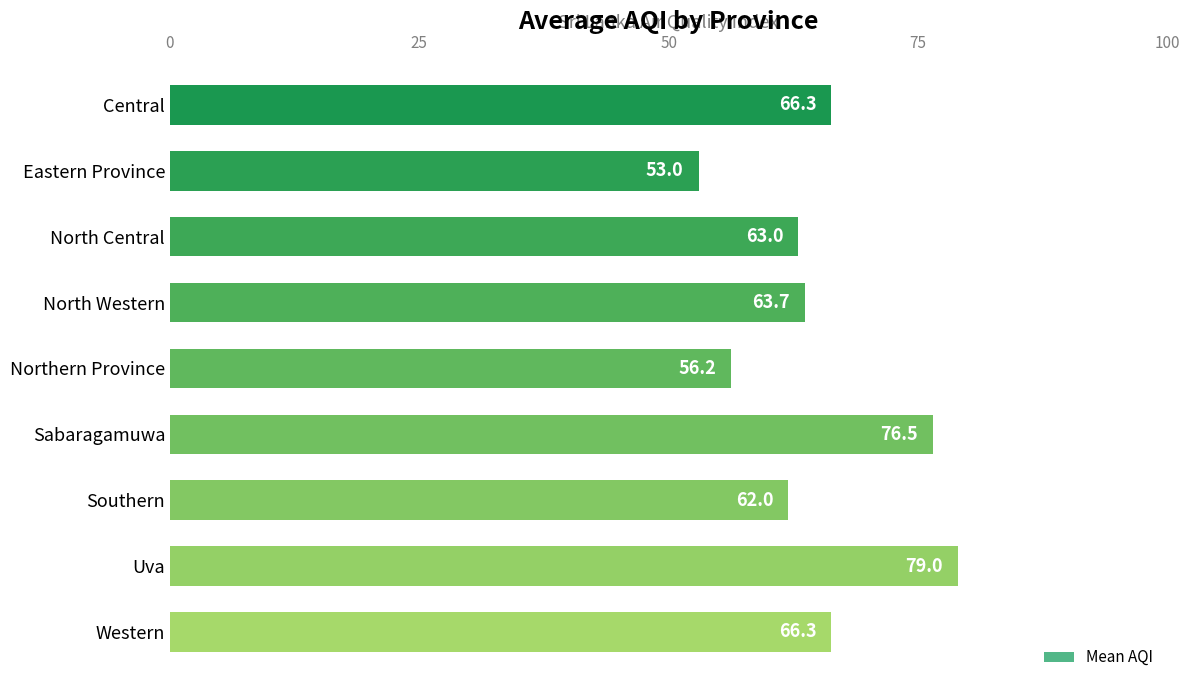

Which label corresponds to the largest value in the chart?

Uva